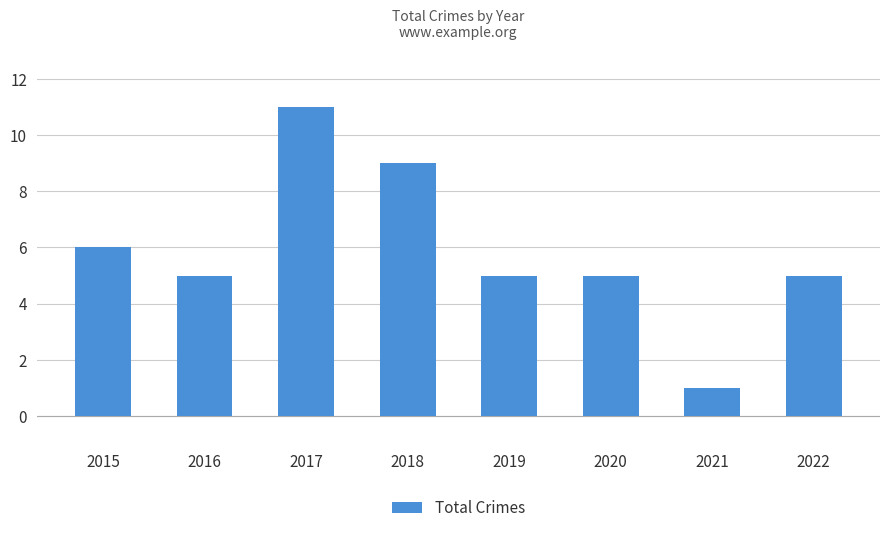

Are the bars grouped side by side (vs. stacked)?

No